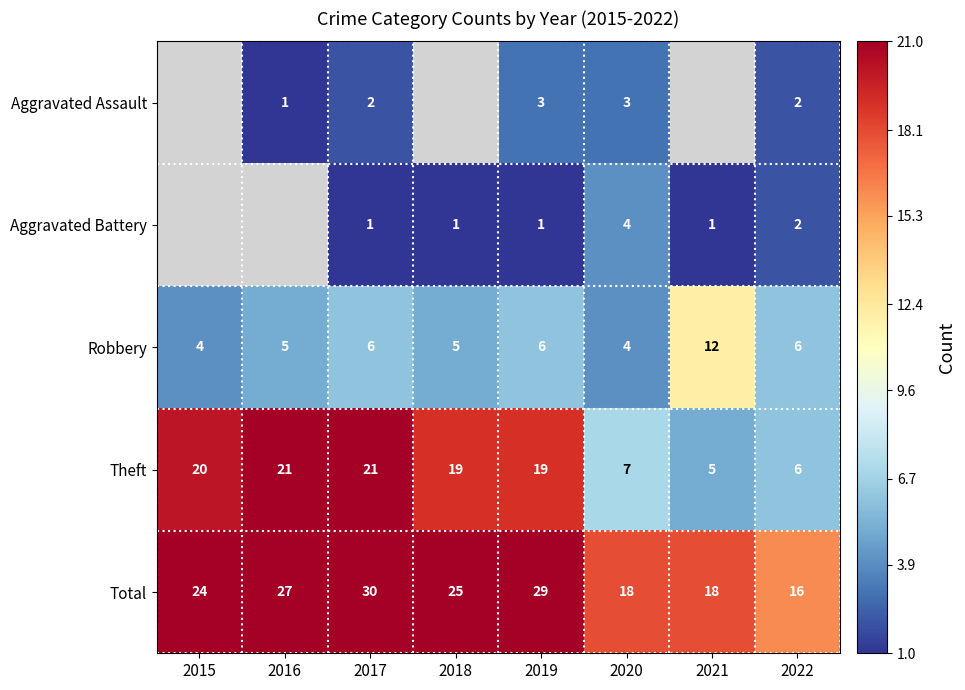

What is the greatest value displayed?

30.0